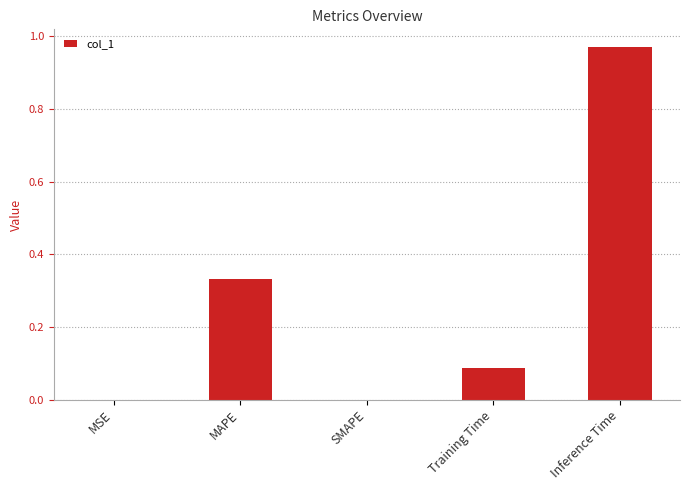

True or false: the data shows 0.5 at Inference Time.

False